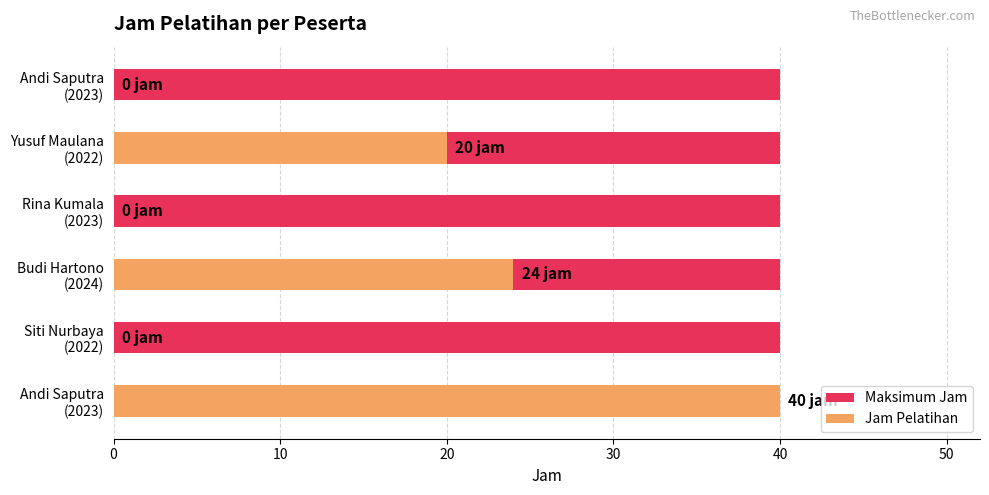

Which series has the widest spread of values?

Jam Pelatihan